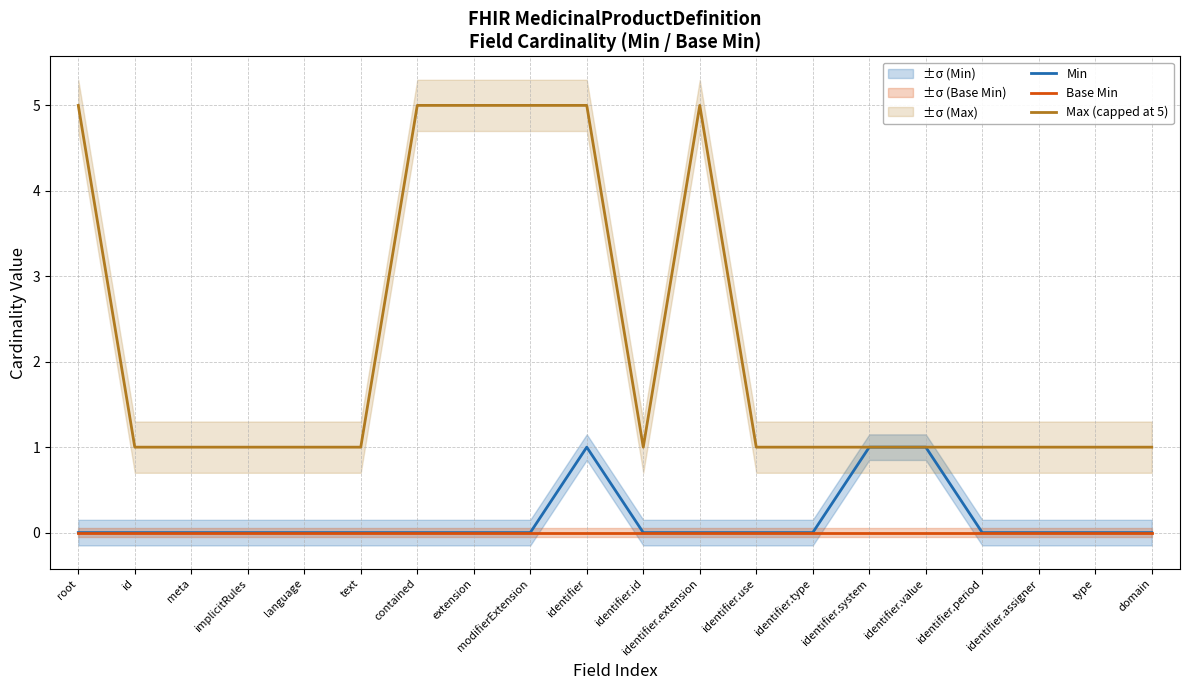

How many data points does each series have?

20